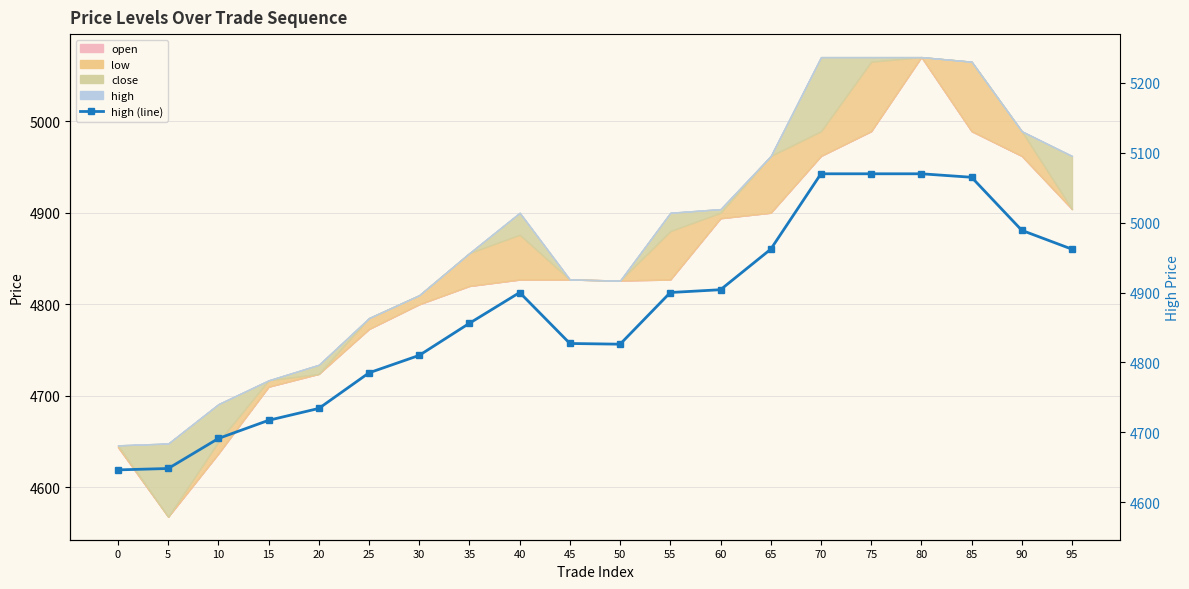

List the labels in order of value, smallest first.

0, 5, 10, 15, 20, 25, 30, 50, 45, 35, 40, 55, 60, 65, 95, 90, 85, 70, 75, 80